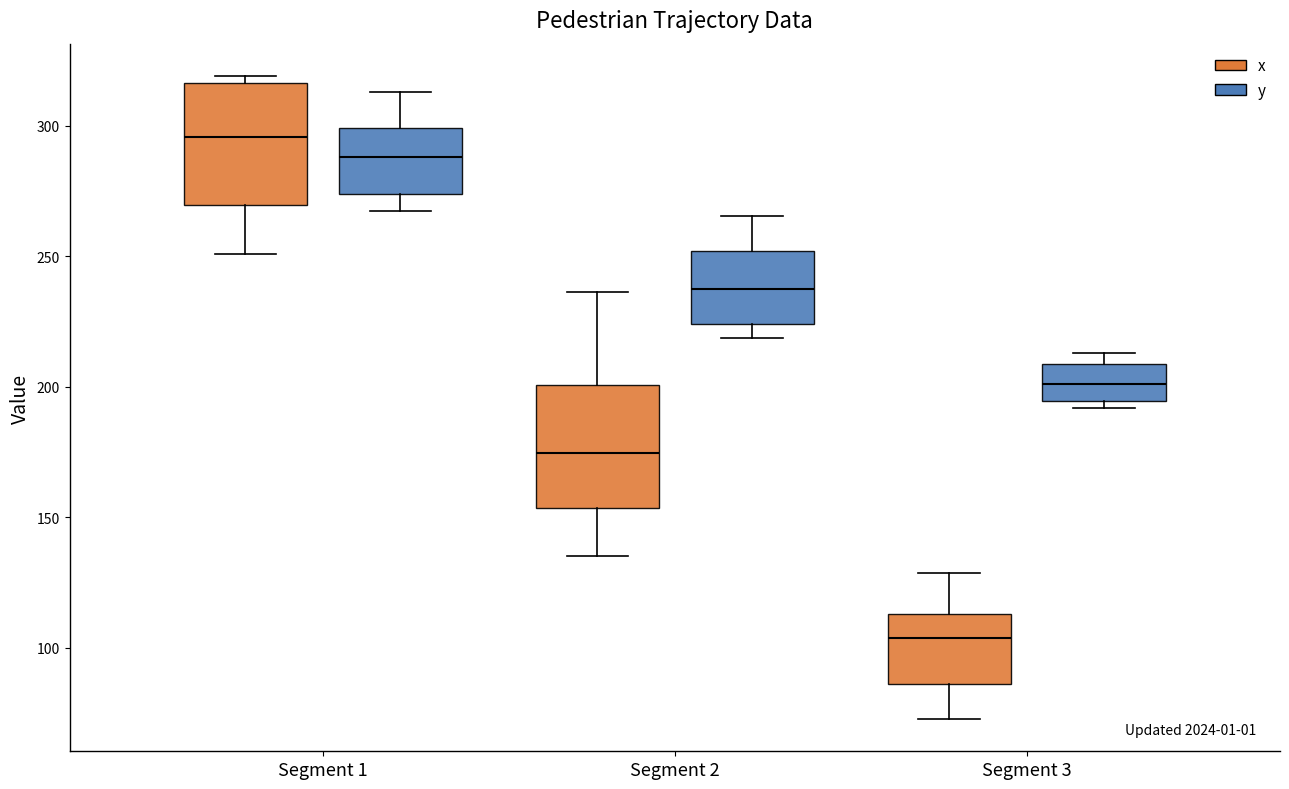

Reading left to right, read every box against the y-axis: the position of its median line, the range the box covers, and the ends of its whiskers. The values are not printed on the chart, so give them approximately, as read against the axis.

Segment 1 (x): median 295, box 270 to 315, whiskers 250 to 320
Segment 1 (y): median 290, box 275 to 300, whiskers 270 to 315
Segment 2 (x): median 175, box 155 to 200, whiskers 135 to 235
Segment 2 (y): median 240, box 225 to 250, whiskers 220 to 265
Segment 3 (x): median 105, box 85 to 115, whiskers 75 to 130
Segment 3 (y): median 200, box 195 to 210, whiskers 190 to 215